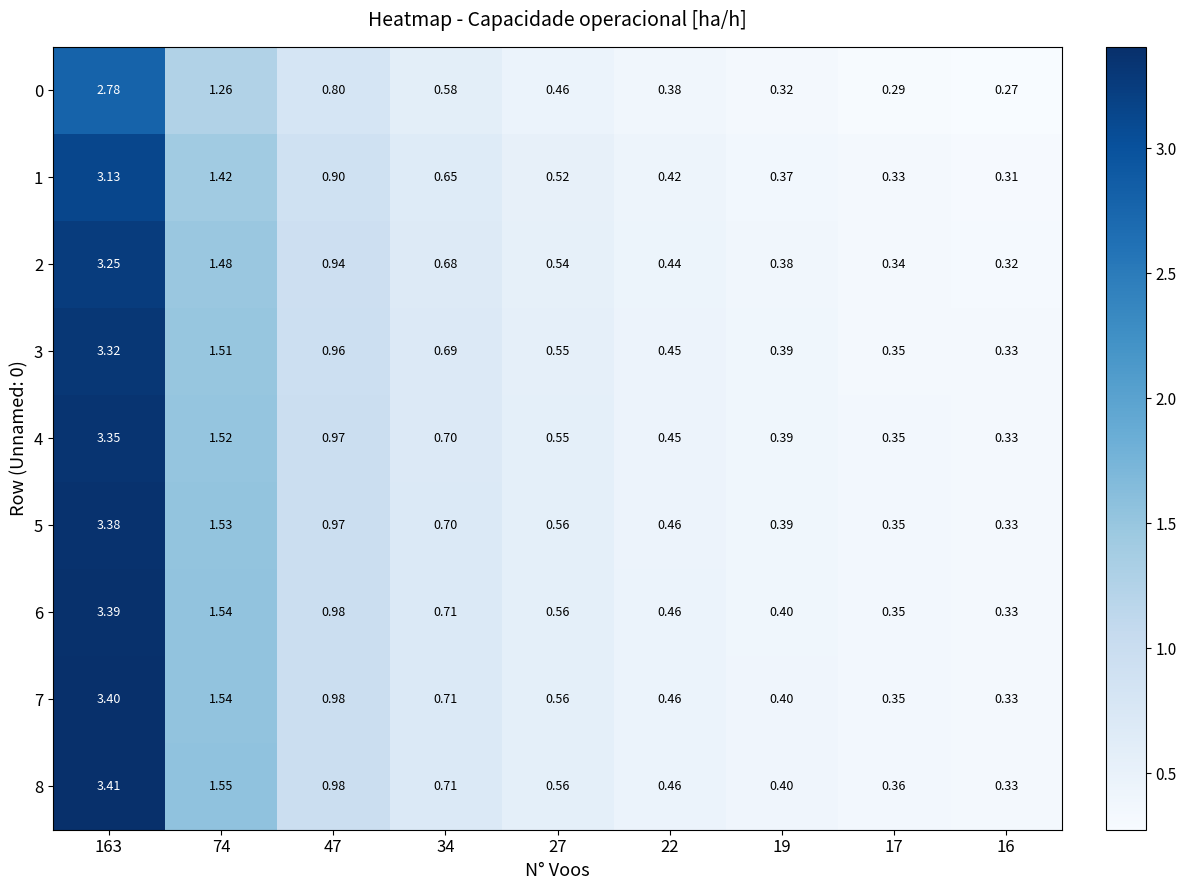

Is the value of 0 at 27 greater than the value of 5 at 17?

Yes